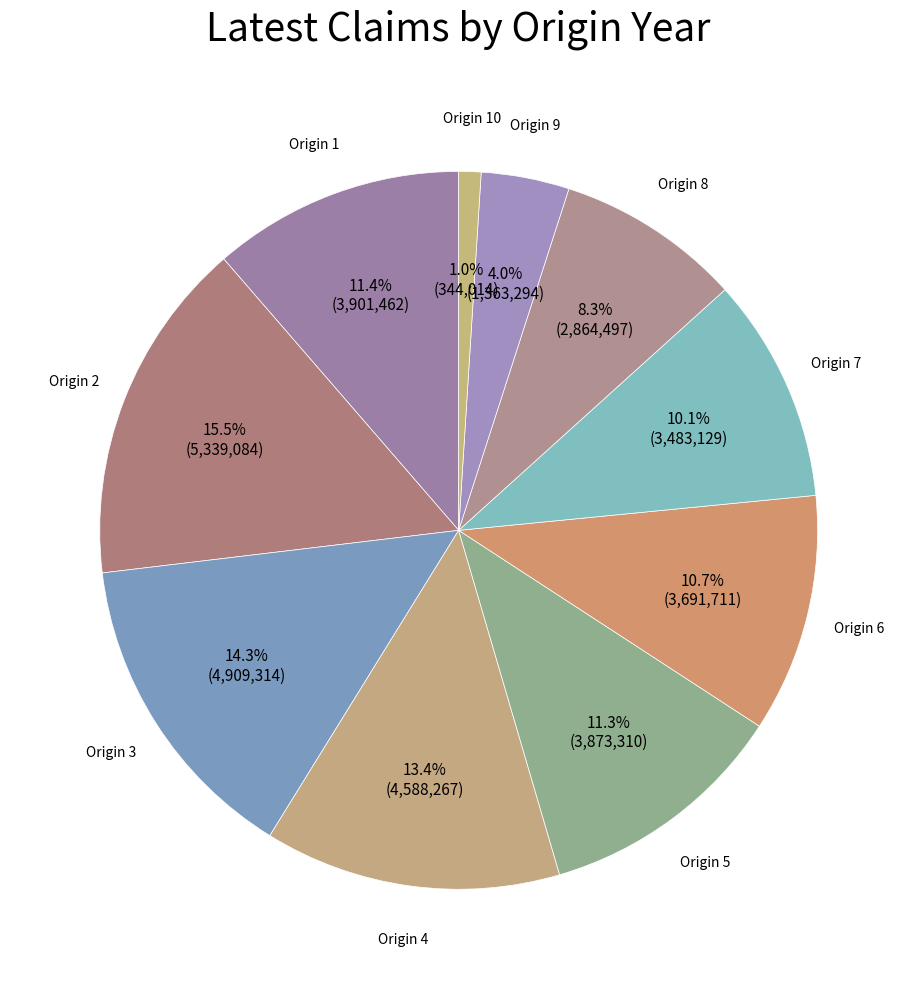

Rank the categories by value from lowest to highest.

10, 9, 8, 7, 6, 5, 1, 4, 3, 2